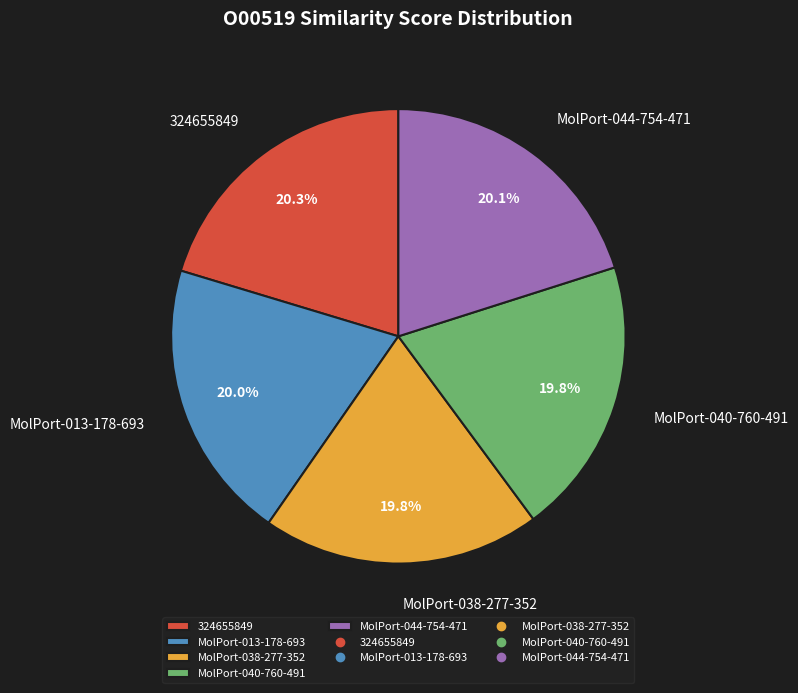

The 324655849 slice represents 20% of the pie. True or false?

True